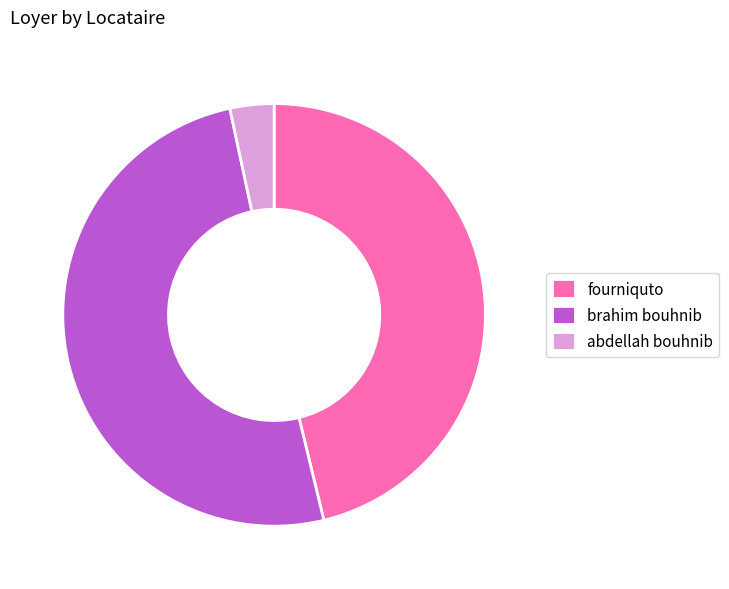

Rank the categories by value from highest to lowest.

brahim bouhnib, fourniquto, abdellah bouhnib